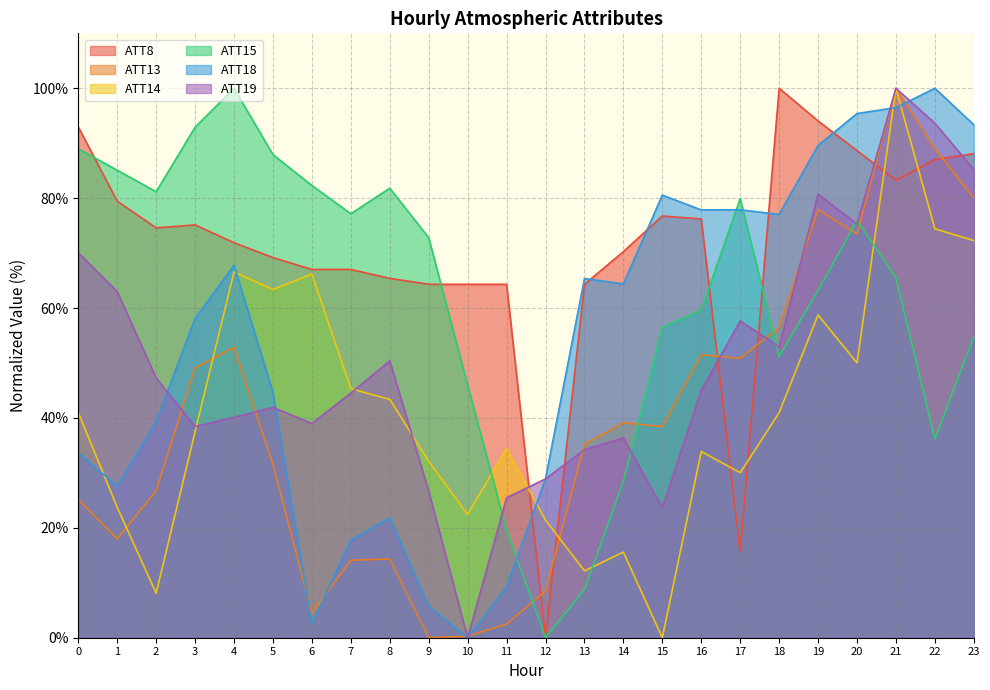

How many data points does each series have?

24